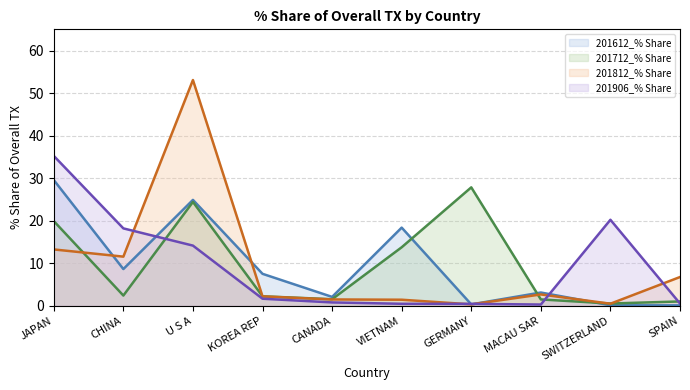

True or false: 201712_% Share line has a value of 1.0 at SPAIN.

True